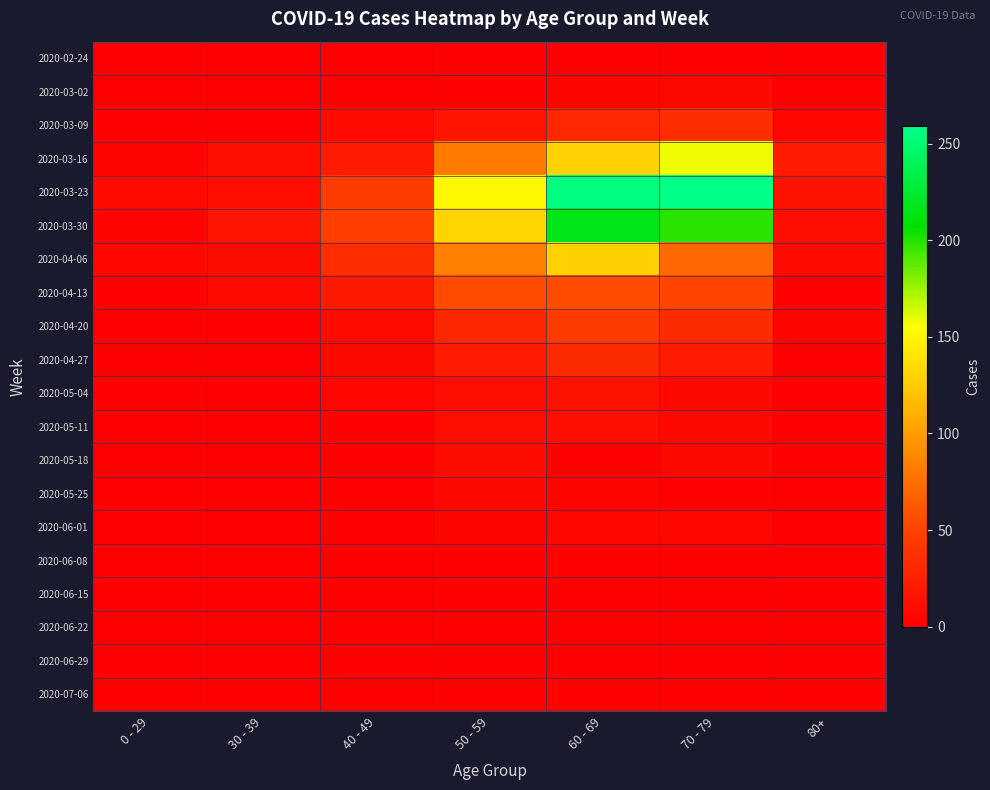

At how many categories does at least one series exceed 61?

3